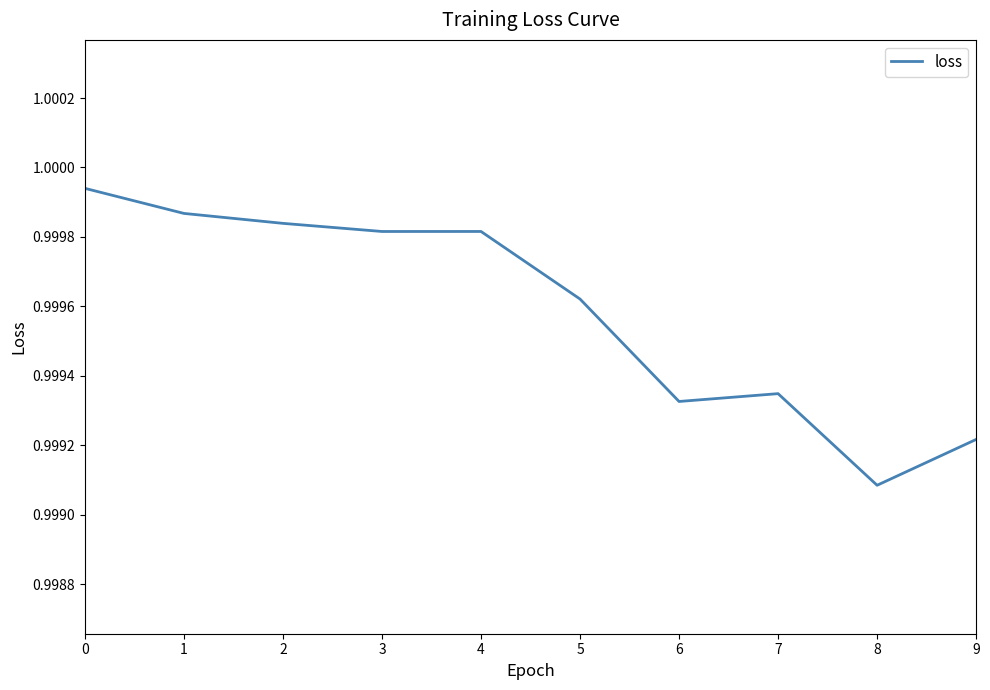

True or false: the data shows 0.4 at 8.

False